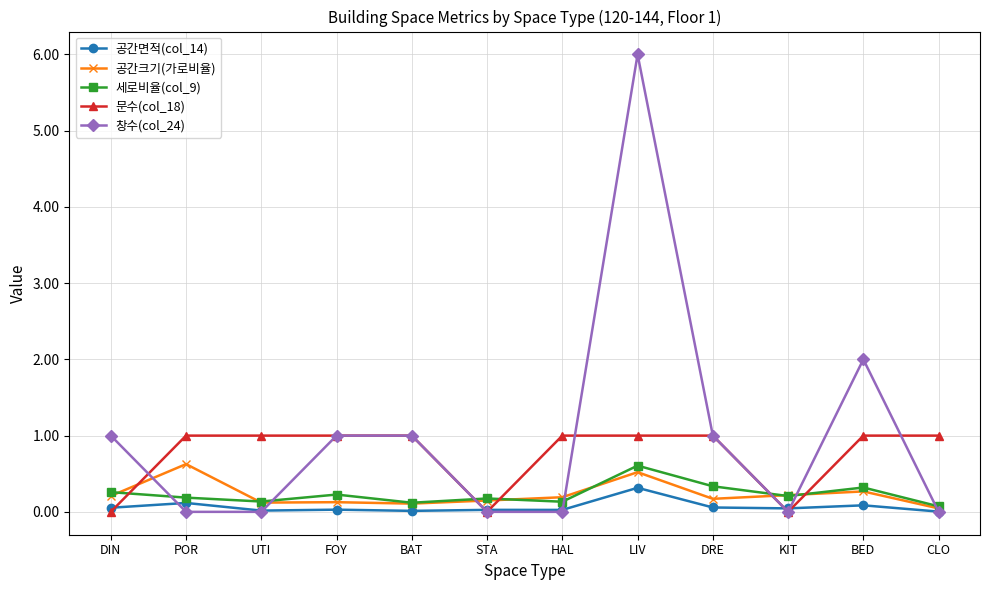

Count the 창수(col_24) values in the range 0 to 1.

10